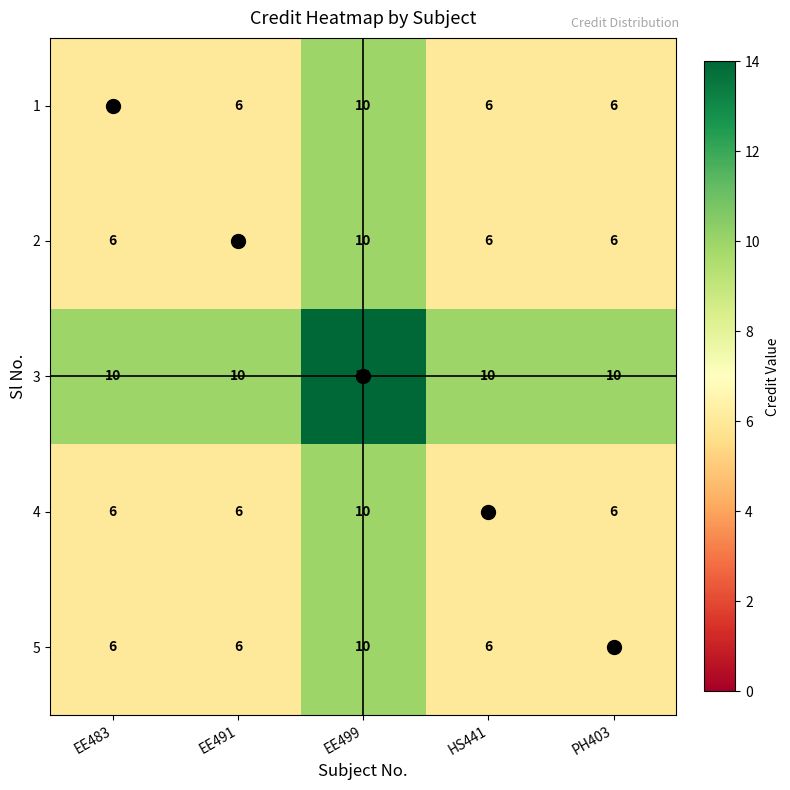

Read the 2 value at EE483.

6